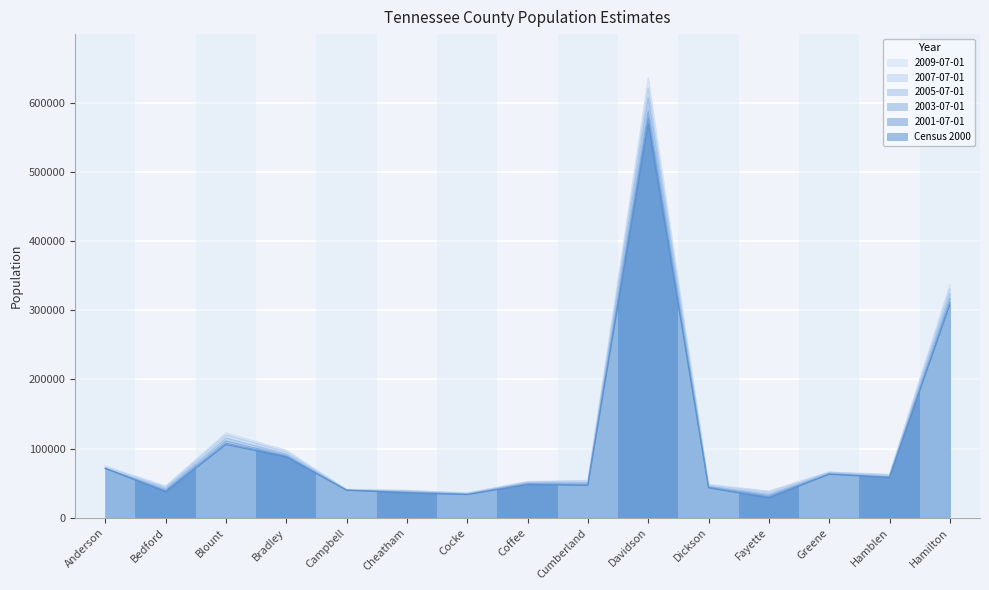

True or false: 2001-07-01 and 2009-07-01 cross at least once.

False